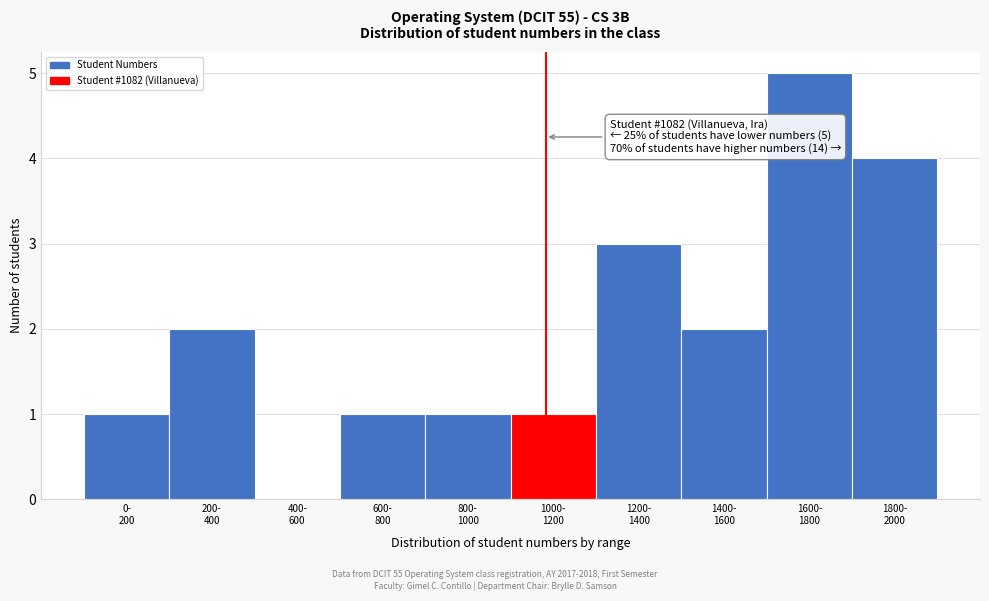

What is the maximum value shown in the chart?

5